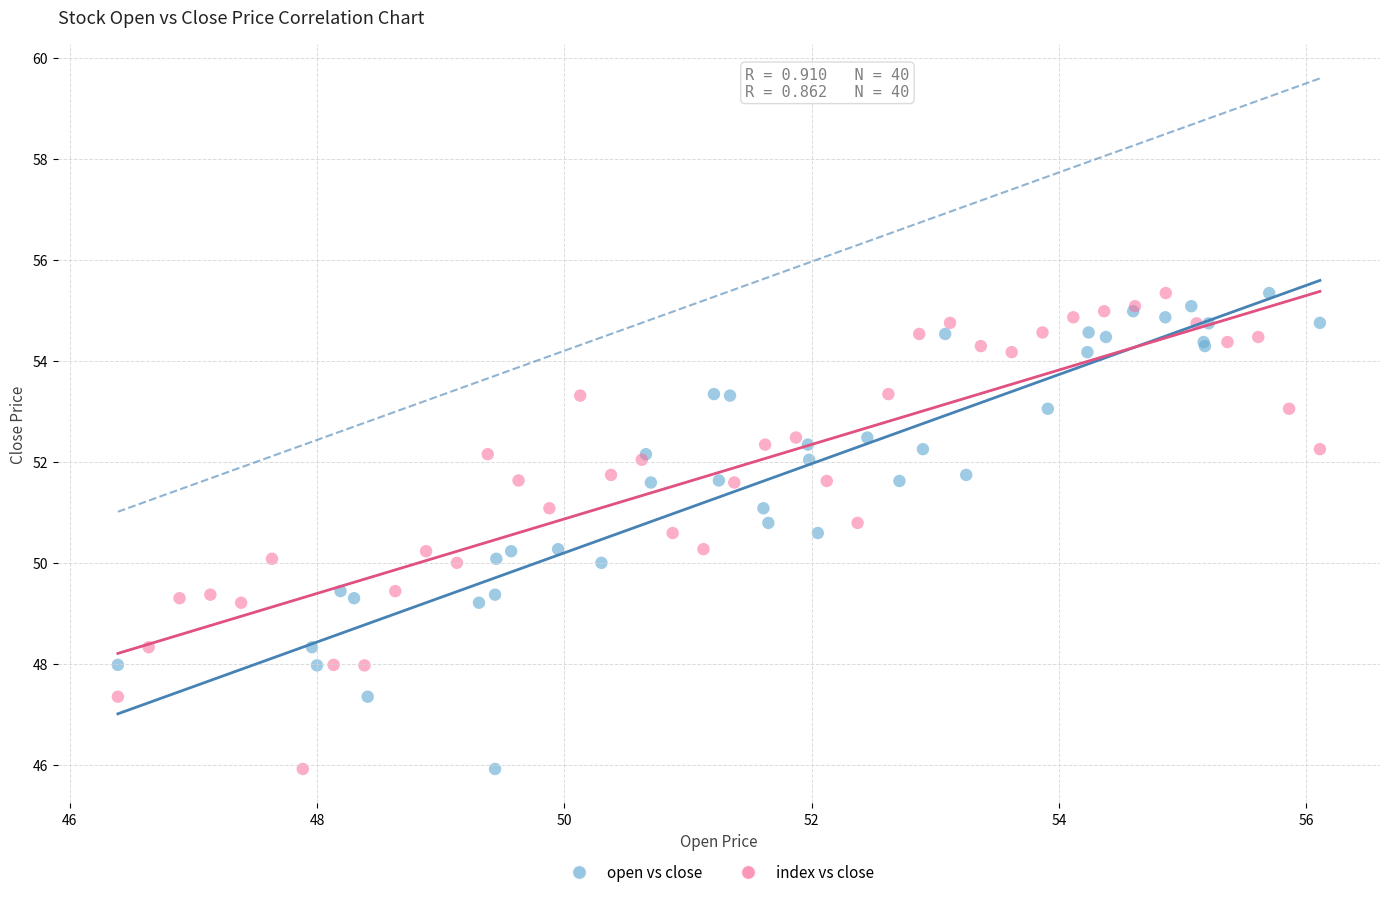

What are all the series names shown in the legend?

open vs close, index vs close